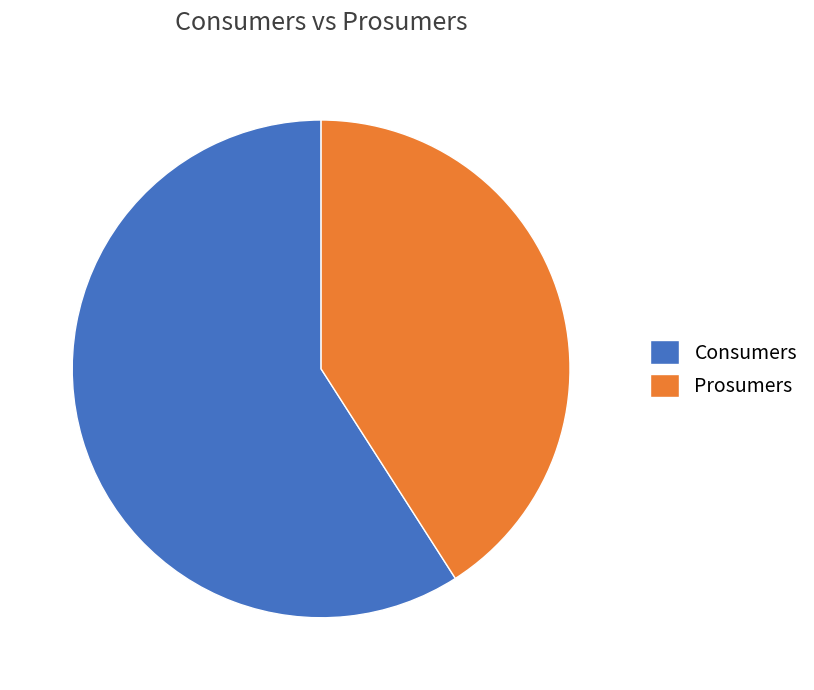

Which slice is the smallest?

Prosumers